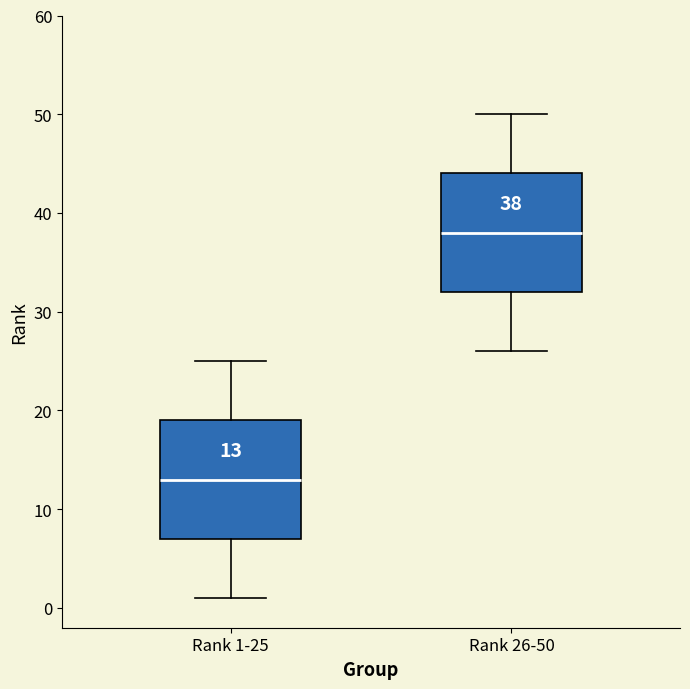

Which box's median line is the lowest?

Rank 1-25